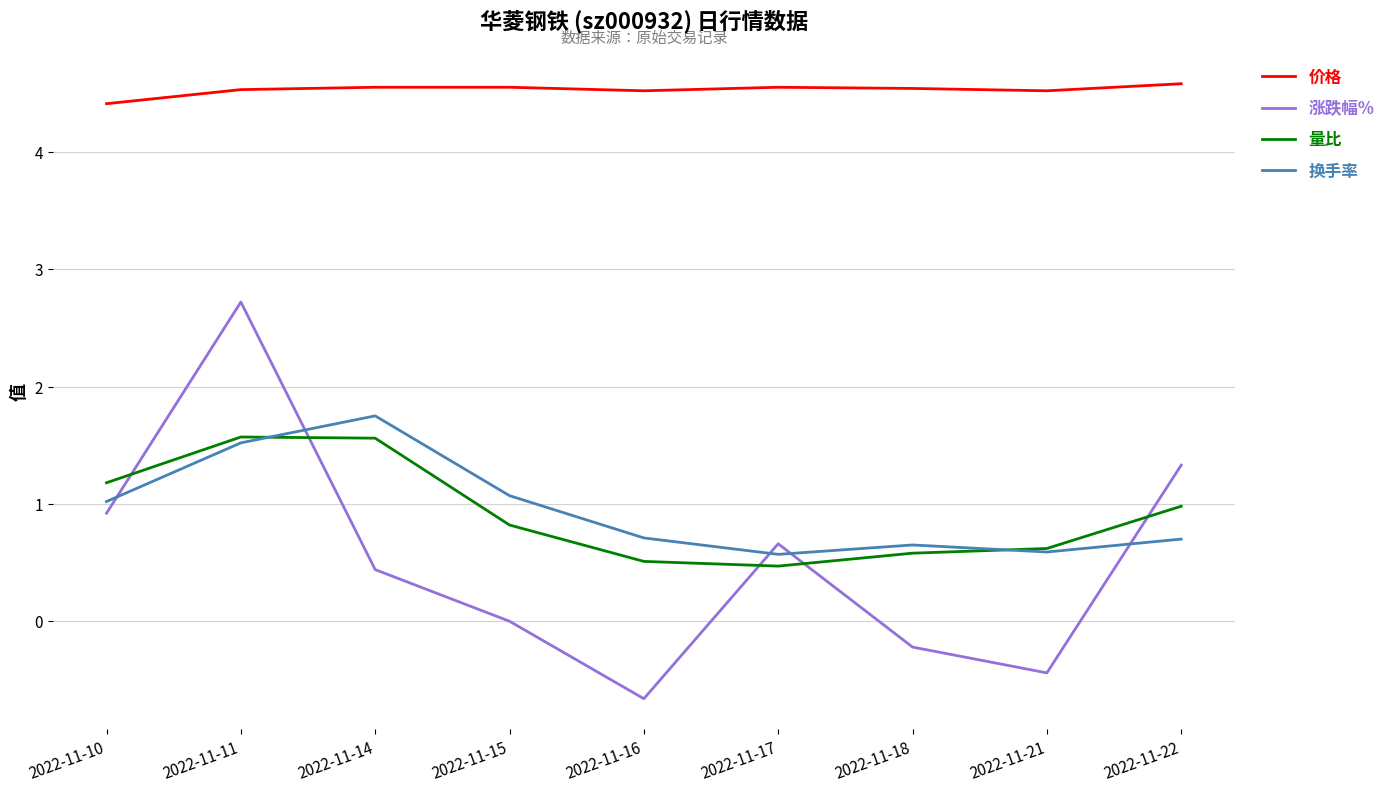

Which series has the largest total across all categories?

价格